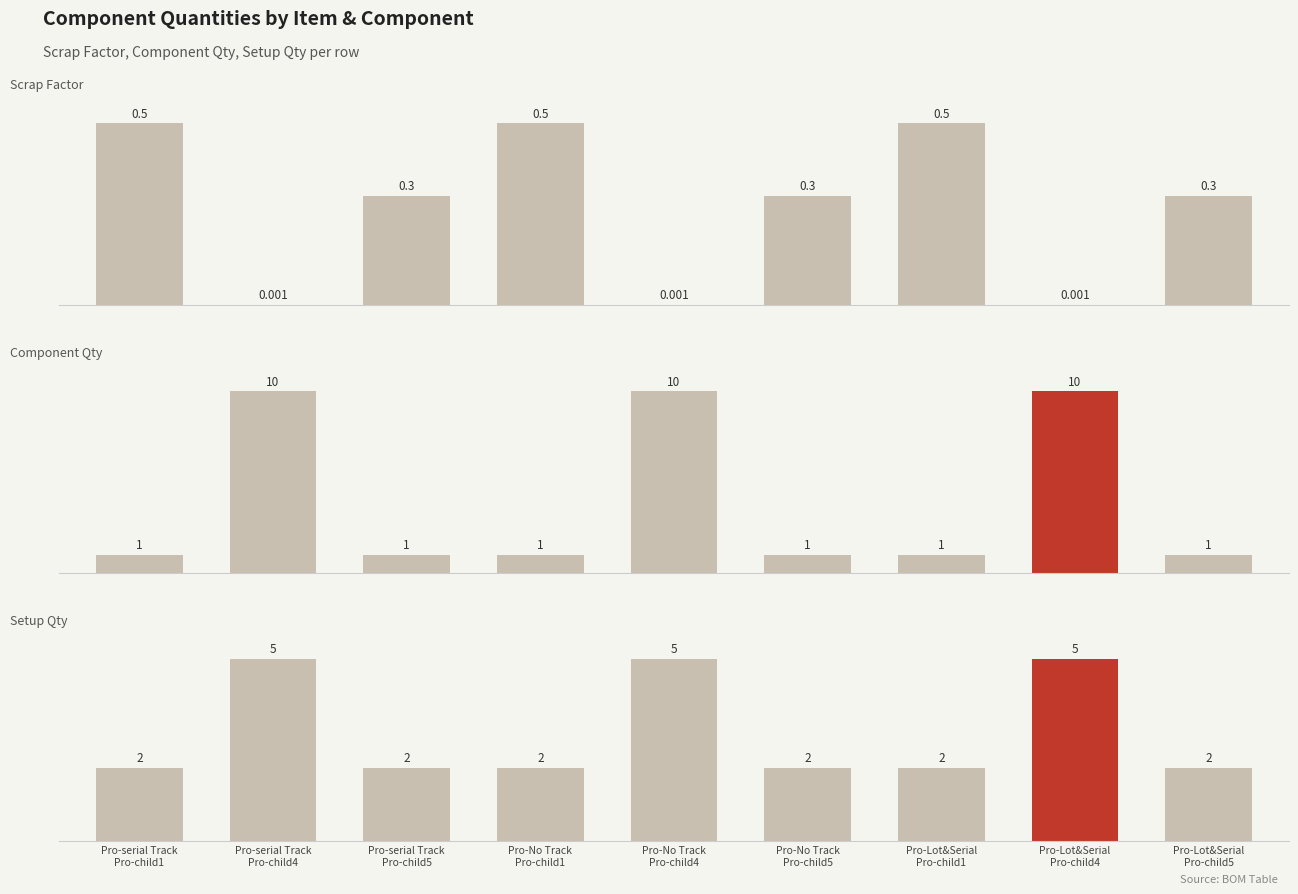

What is the total value across all series at Pro-Lot&Serial
Pro-child5?

3.3